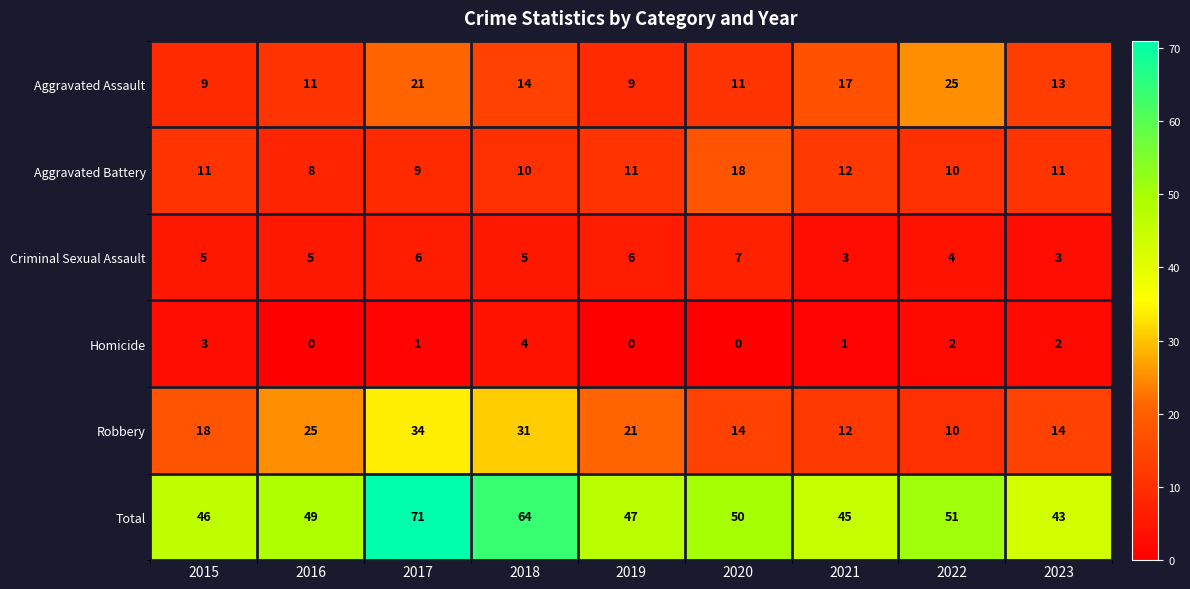

Which series has the largest range (max minus min)?

Total